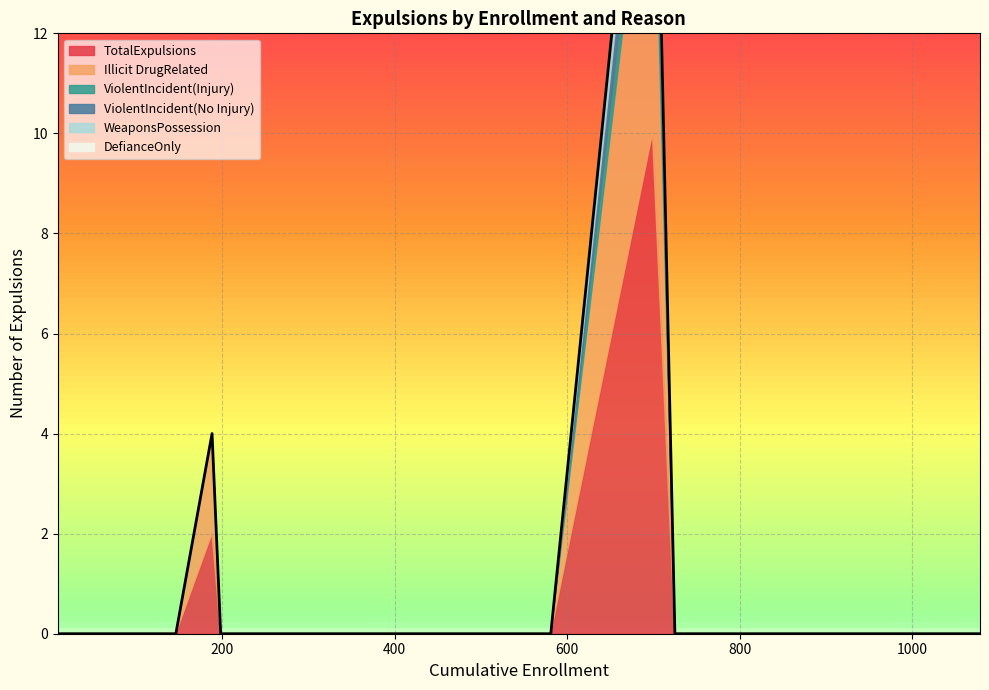

Count the number of data series in this chart.

6